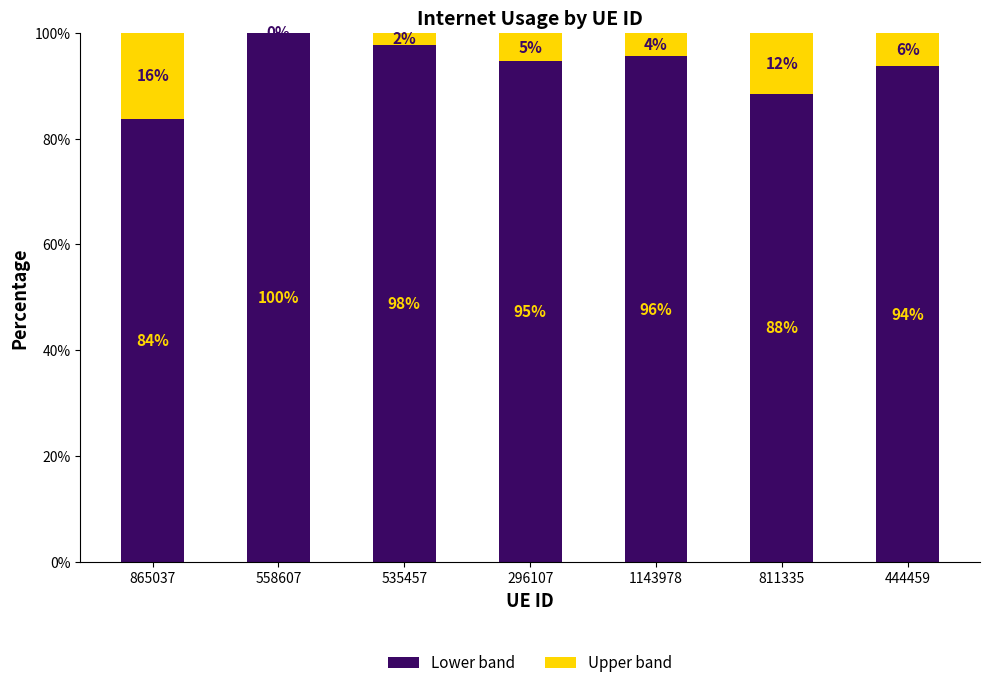

True or false: Lower band has a value of 88.4 at 811335.

True